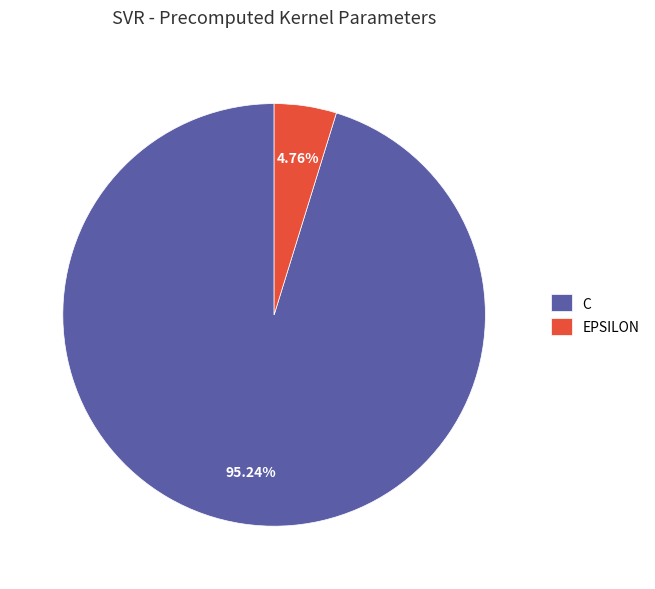

Is EPSILON the majority of the pie?

No